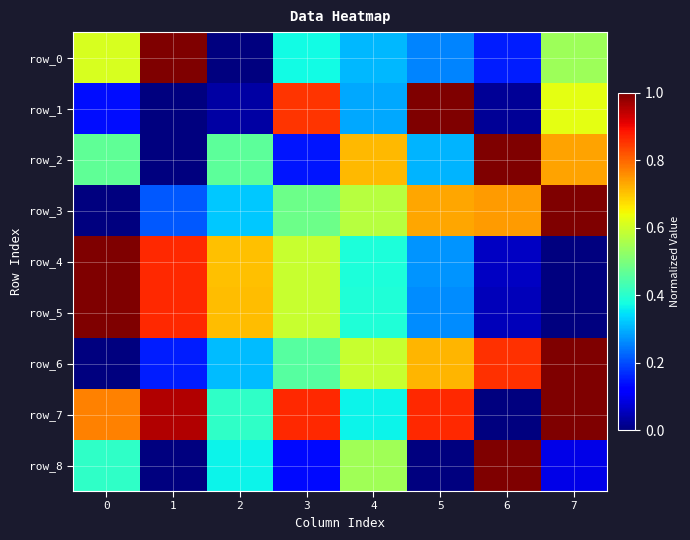

What is the maximum value shown in the chart?

1.0